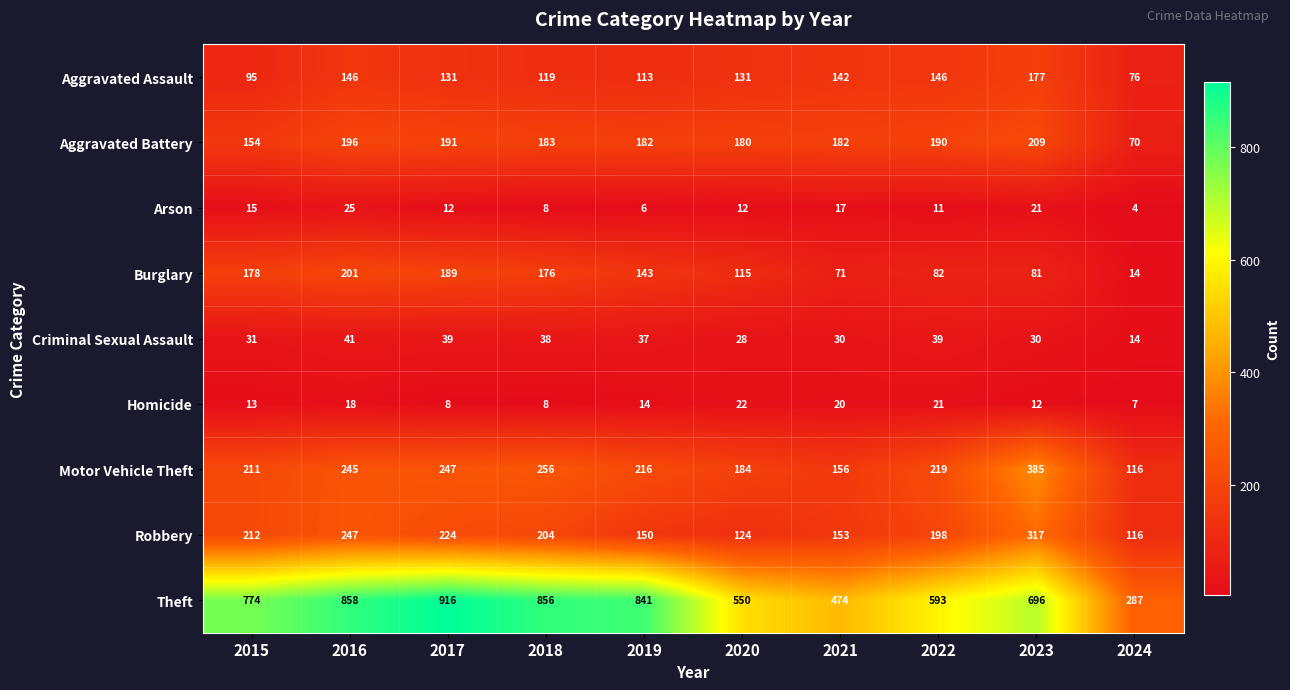

At which category is the sum across all series the highest?

2016